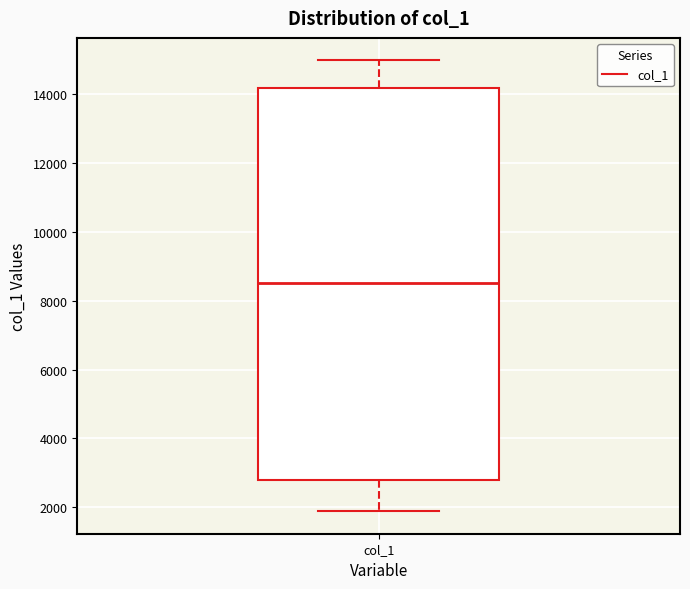

Where is the upper edge of the box for col_1 on the y-axis? The values are not printed on the chart, so give them approximately, as read against the axis.

14200